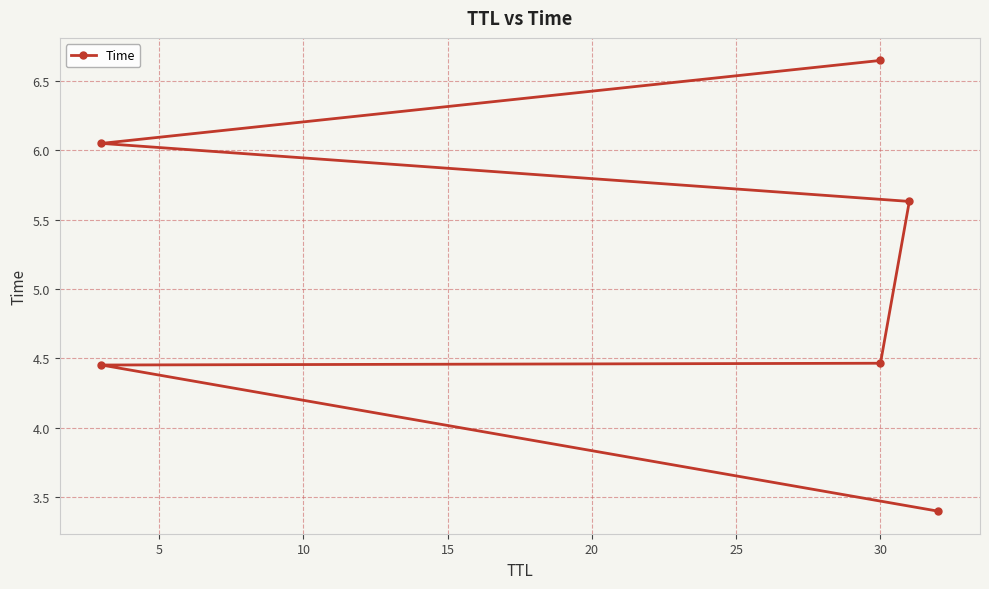

How many values are below 5?

3